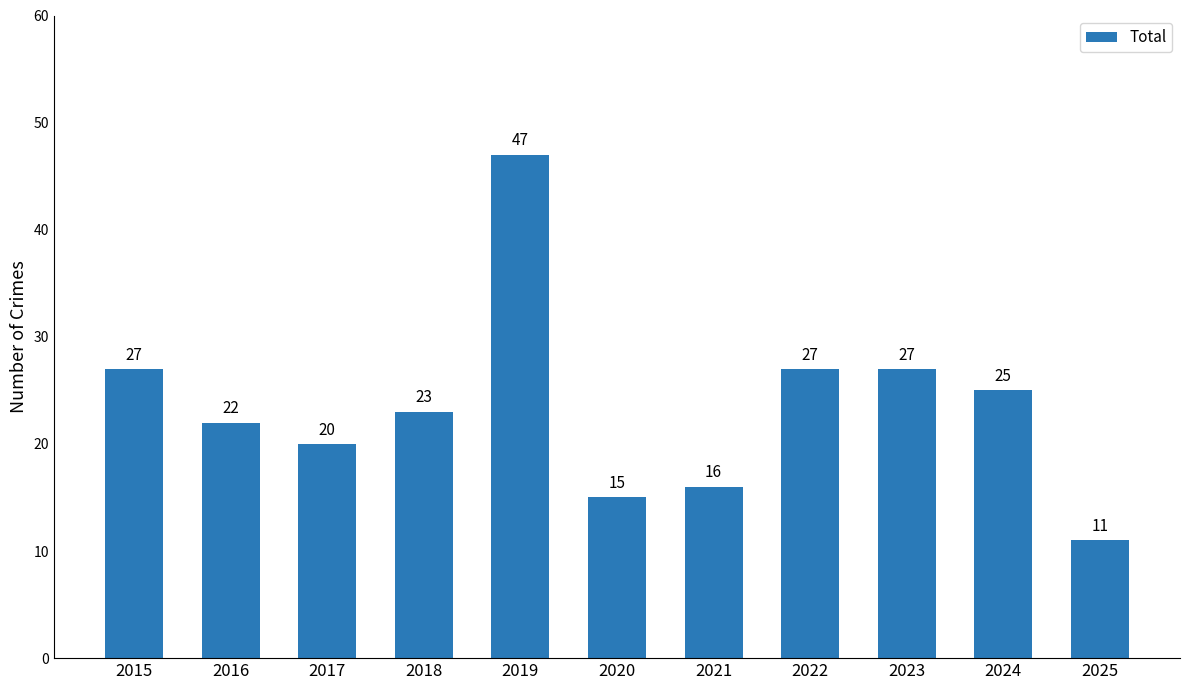

Which category has the highest value across all series?

2019